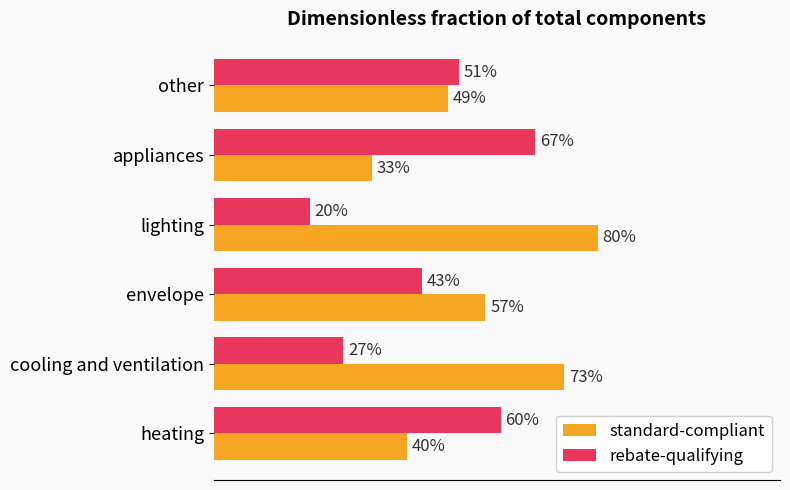

Which series has the widest spread of values?

standard-compliant